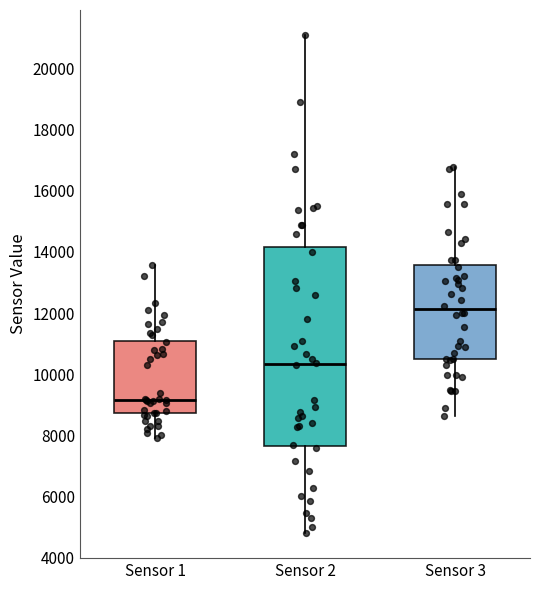

Where is the upper edge of the box for Sensor 3 on the y-axis? The values are not printed on the chart, so give them approximately, as read against the axis.

13600